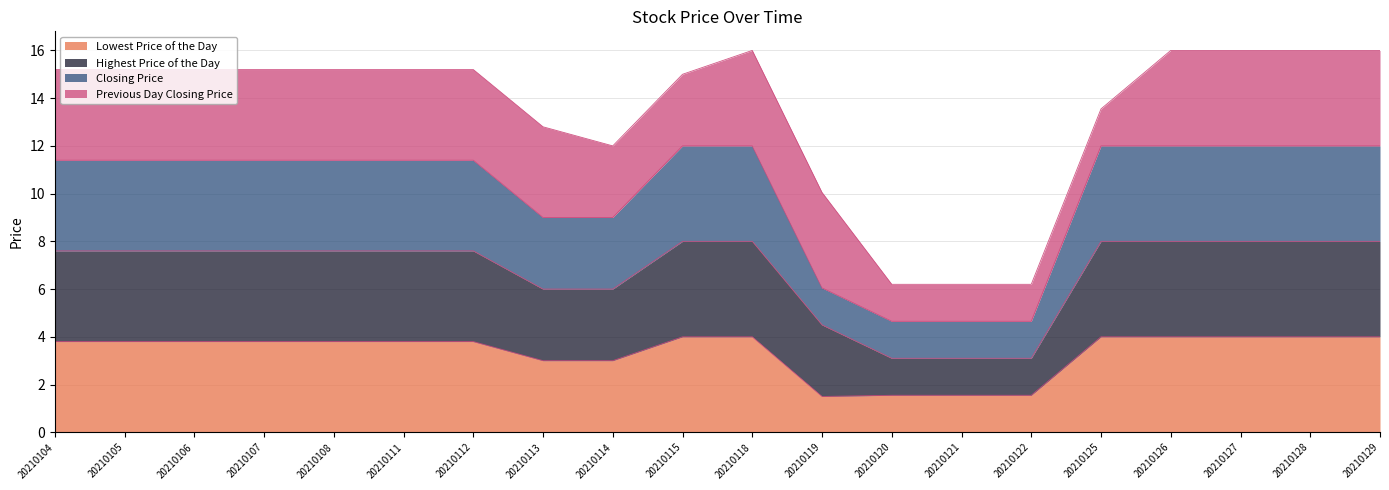

Which has a higher value, 20210129 or 20210106?

20210129